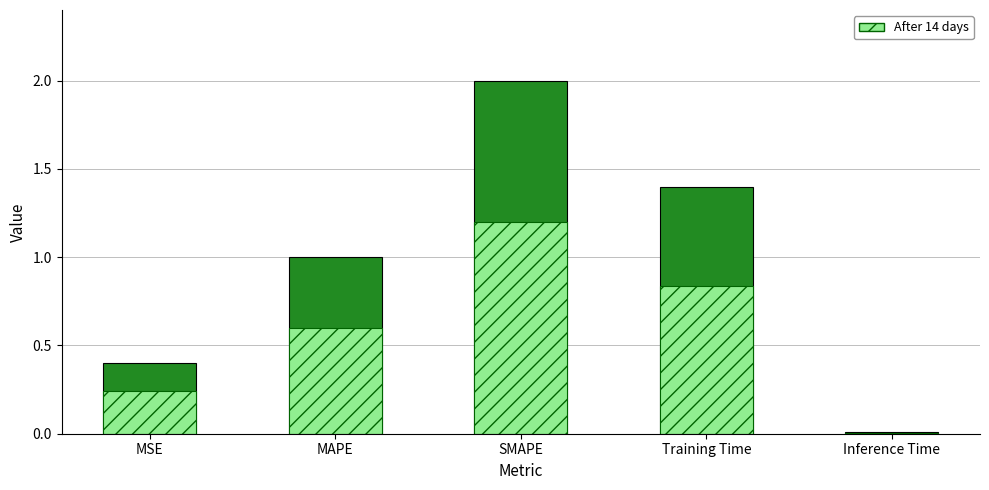

Which category has the highest value in the After 14 days series?

SMAPE